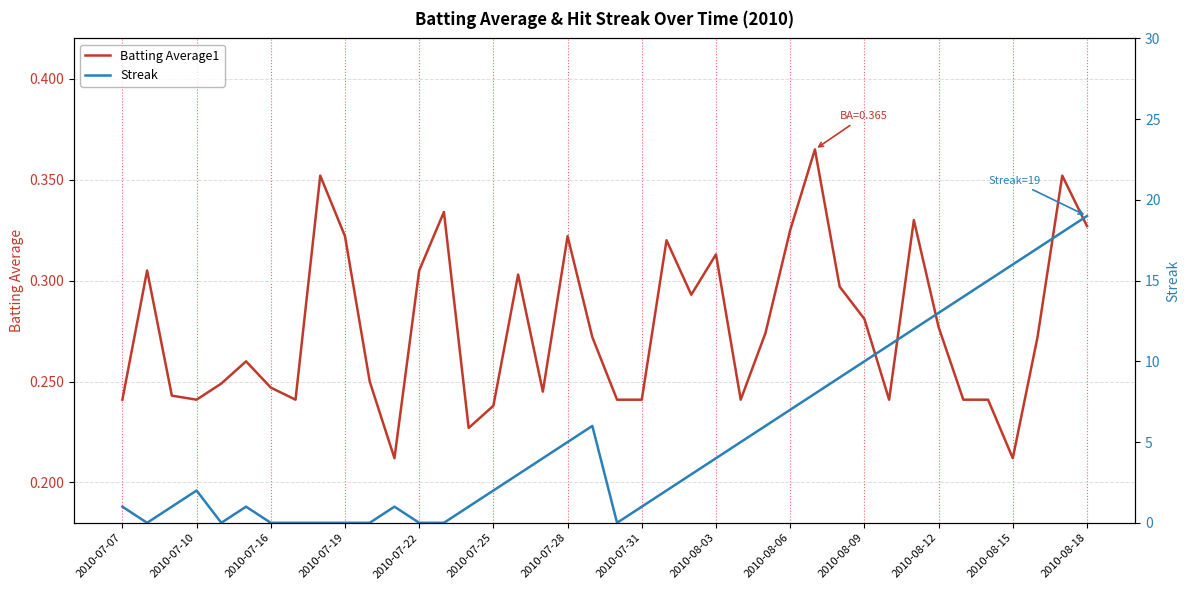

Rank the series at 17 from lowest to highest value.

Batting Average1, Streak